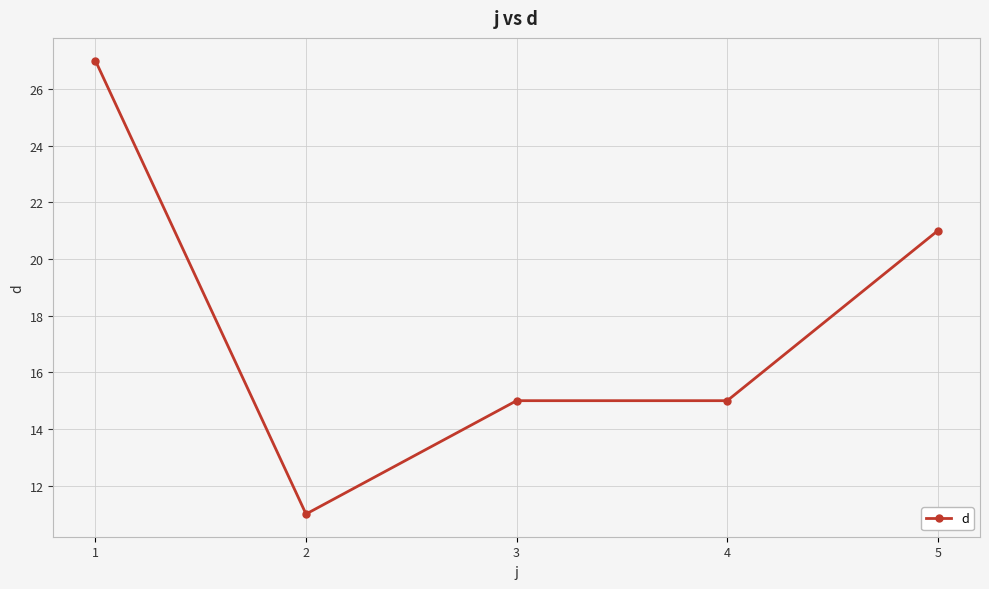

What is the difference between the second highest and minimum values?

10